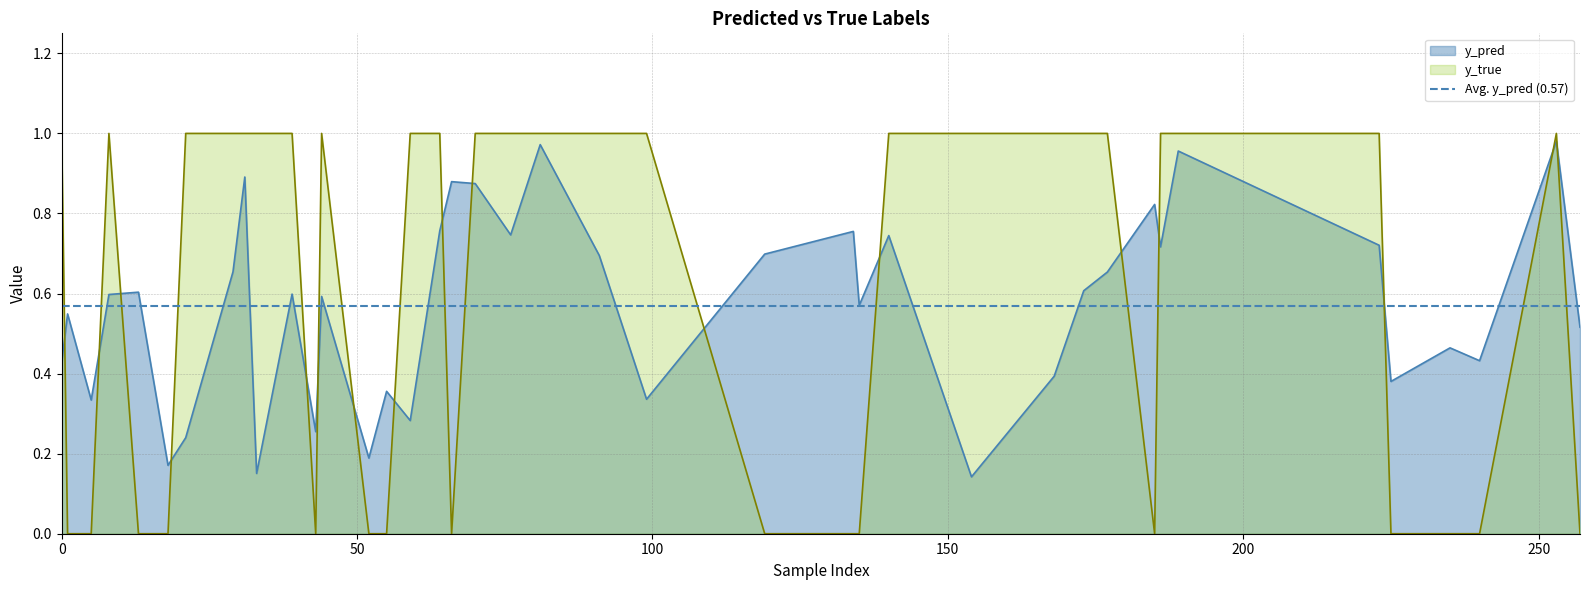

Count the number of categories in the chart.

40